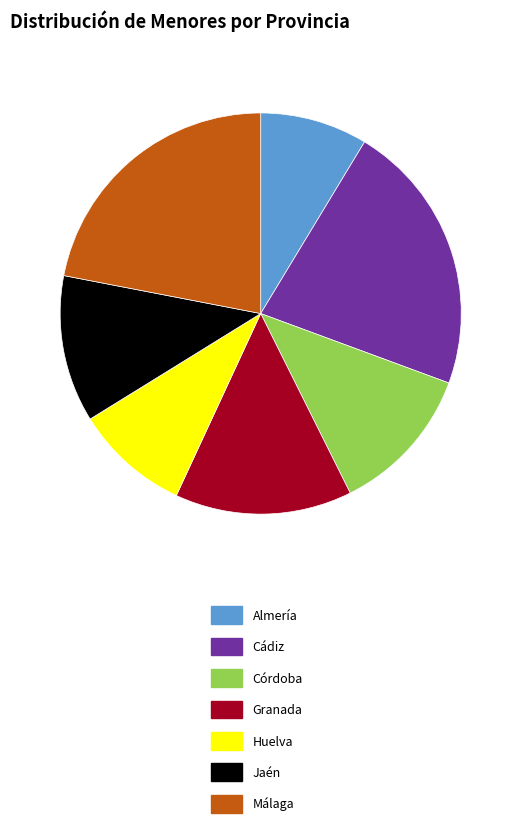

Combined, do Córdoba and Granada account for over 50%?

No